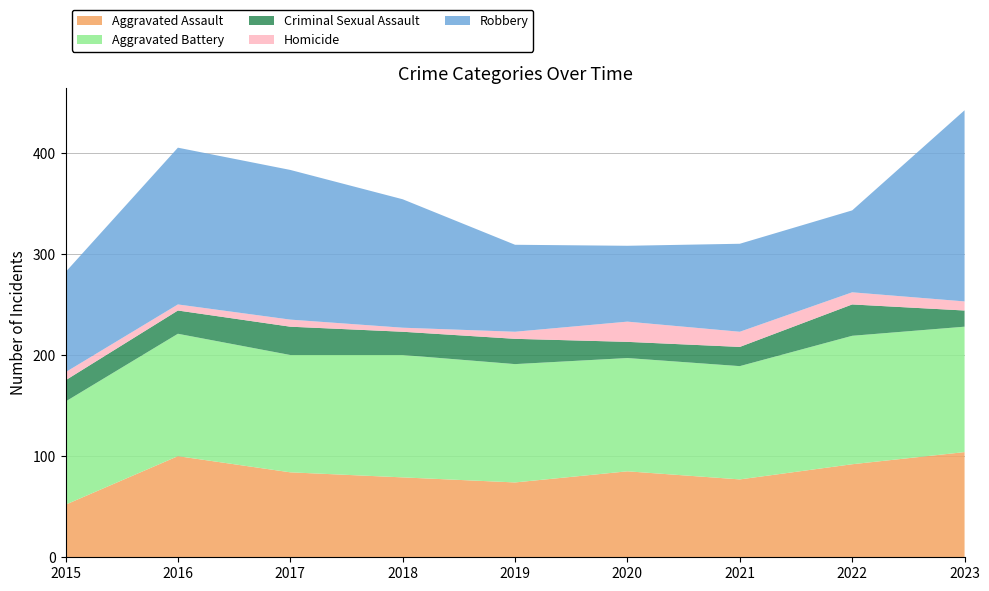

Reading right to left, transcribe all the data shown in this chart.

Aggravated Assault: 2023=104	2022=92	2021=77	2020=85	2019=74	2018=79	2017=84	2016=100	2015=52
Aggravated Battery: 2023=124	2022=127	2021=112	2020=112	2019=117	2018=121	2017=116	2016=121	2015=102
Criminal Sexual Assault: 2023=16	2022=31	2021=19	2020=16	2019=25	2018=23	2017=28	2016=23	2015=21
Homicide: 2023=9	2022=12	2021=15	2020=20	2019=7	2018=4	2017=7	2016=6	2015=8
Robbery: 2023=189	2022=81	2021=87	2020=75	2019=86	2018=127	2017=148	2016=155	2015=99